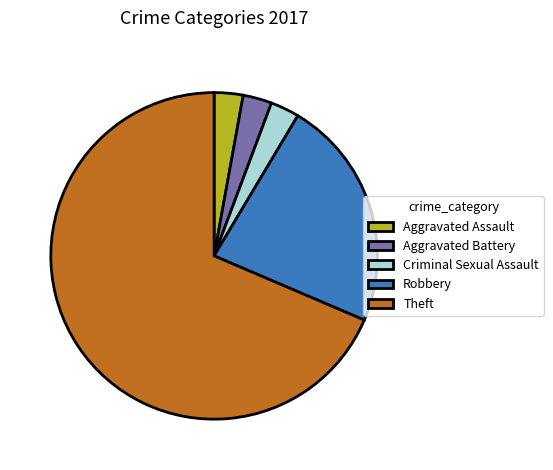

Do Robbery and Theft together represent more than half of the pie?

Yes